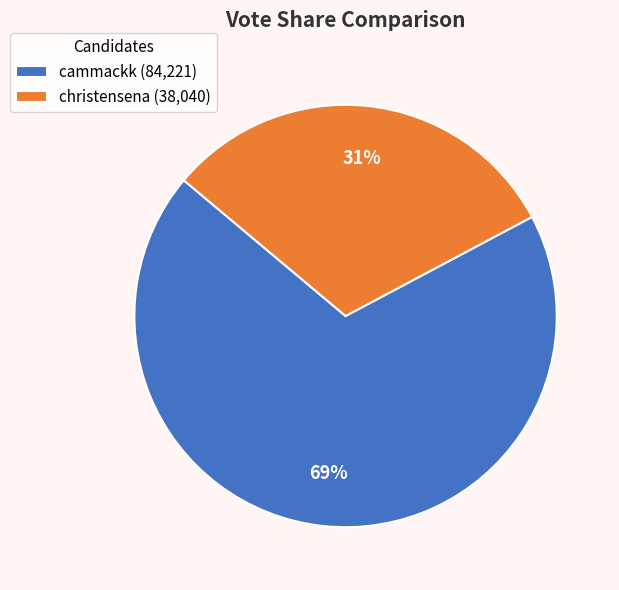

Is it true that cammackk is 60% of the pie?

False